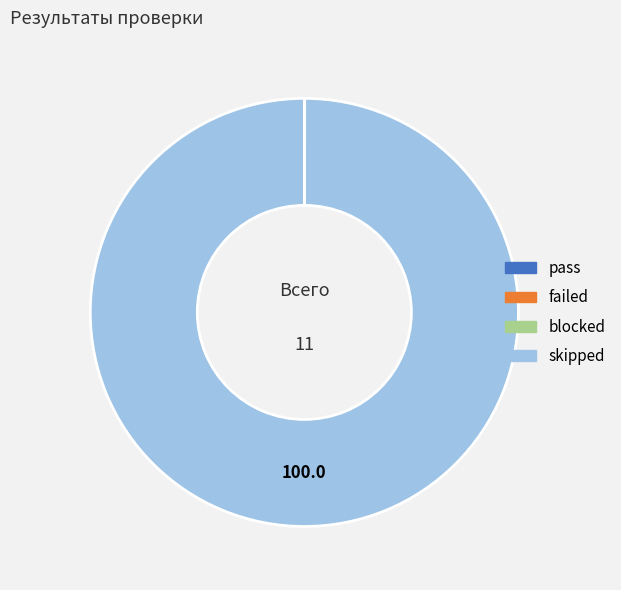

Is skipped the majority of the pie?

Yes